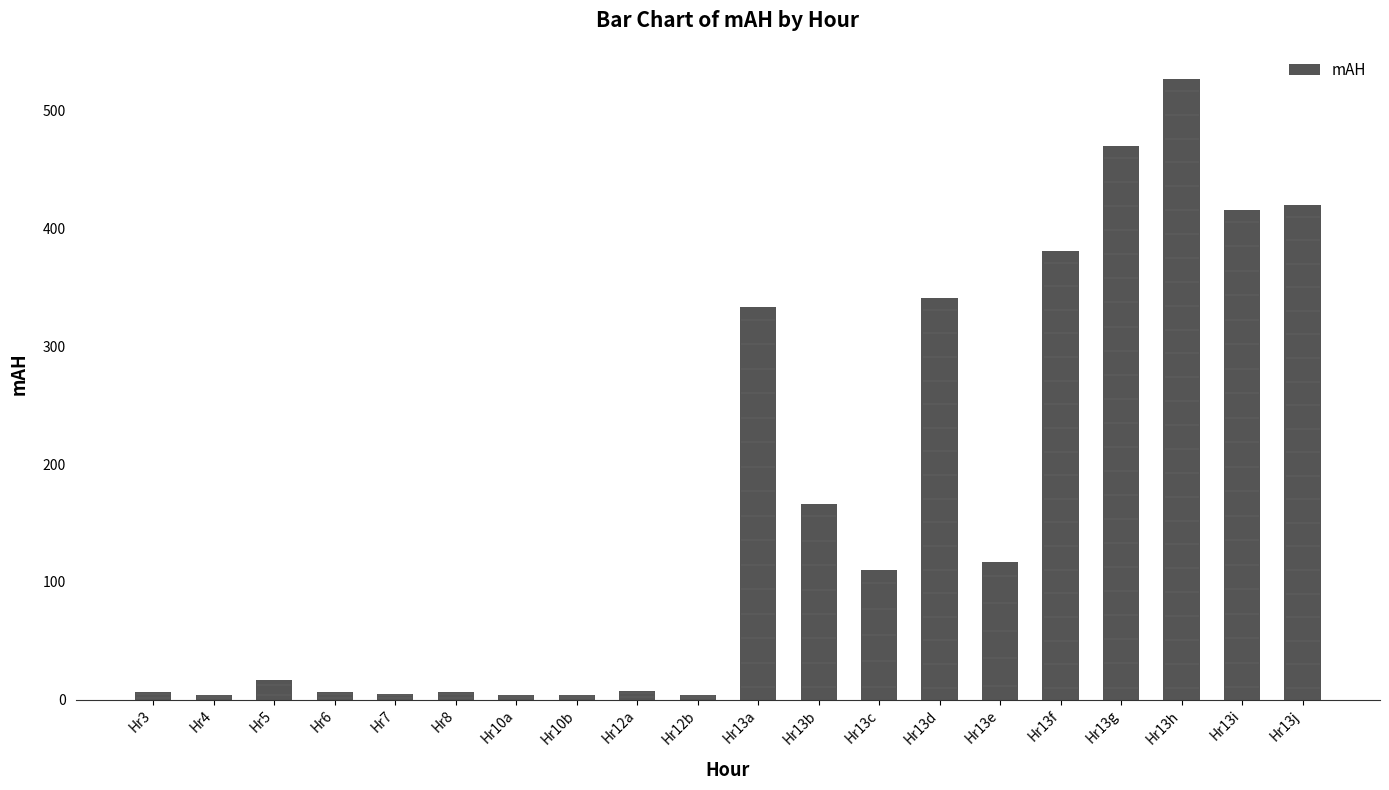

Are the bars grouped side by side (vs. stacked)?

No